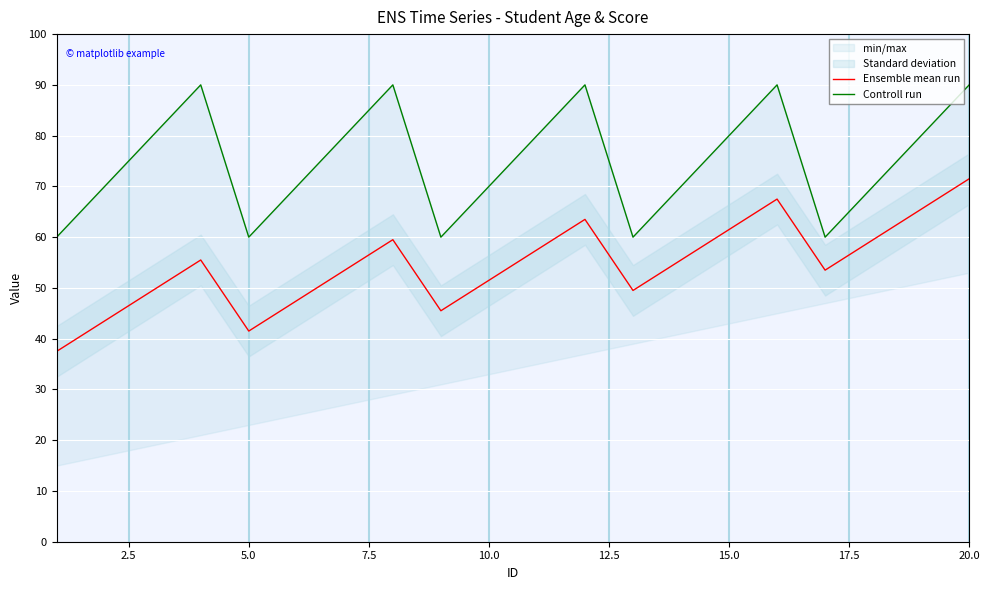

Reading left to right, what are all the values shown in this chart?

Ensemble mean run: 37.5	43.5	49.5	55.5	41.5	47.5	53.5	59.5	45.5	51.5	57.5	63.5	49.5	55.5	61.5	67.5	53.5	59.5	65.5	71.5
Controll run: 60.0	70.0	80.0	90.0	60.0	70.0	80.0	90.0	60.0	70.0	80.0	90.0	60.0	70.0	80.0	90.0	60.0	70.0	80.0	90.0